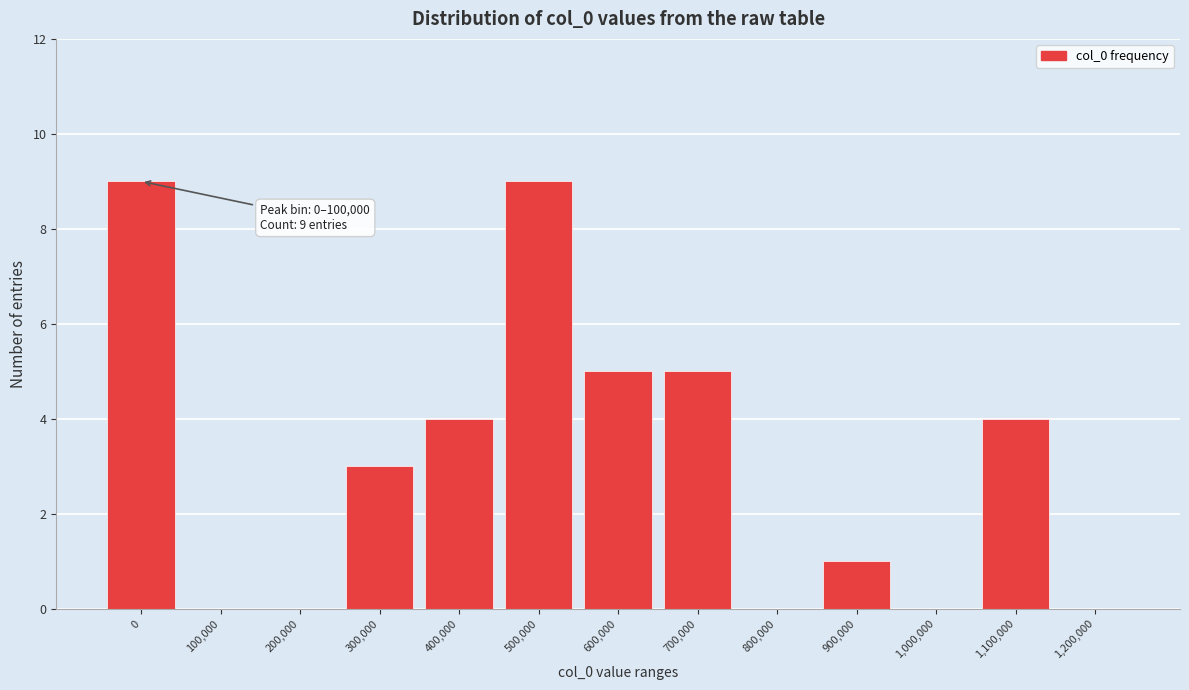

Reading right to left, what are all the values shown in this chart?

1,200,000=0	1,100,000=4	1,000,000=0	900,000=1	800,000=0	700,000=5	600,000=5	500,000=9	400,000=4	300,000=3	200,000=0	100,000=0	0=9